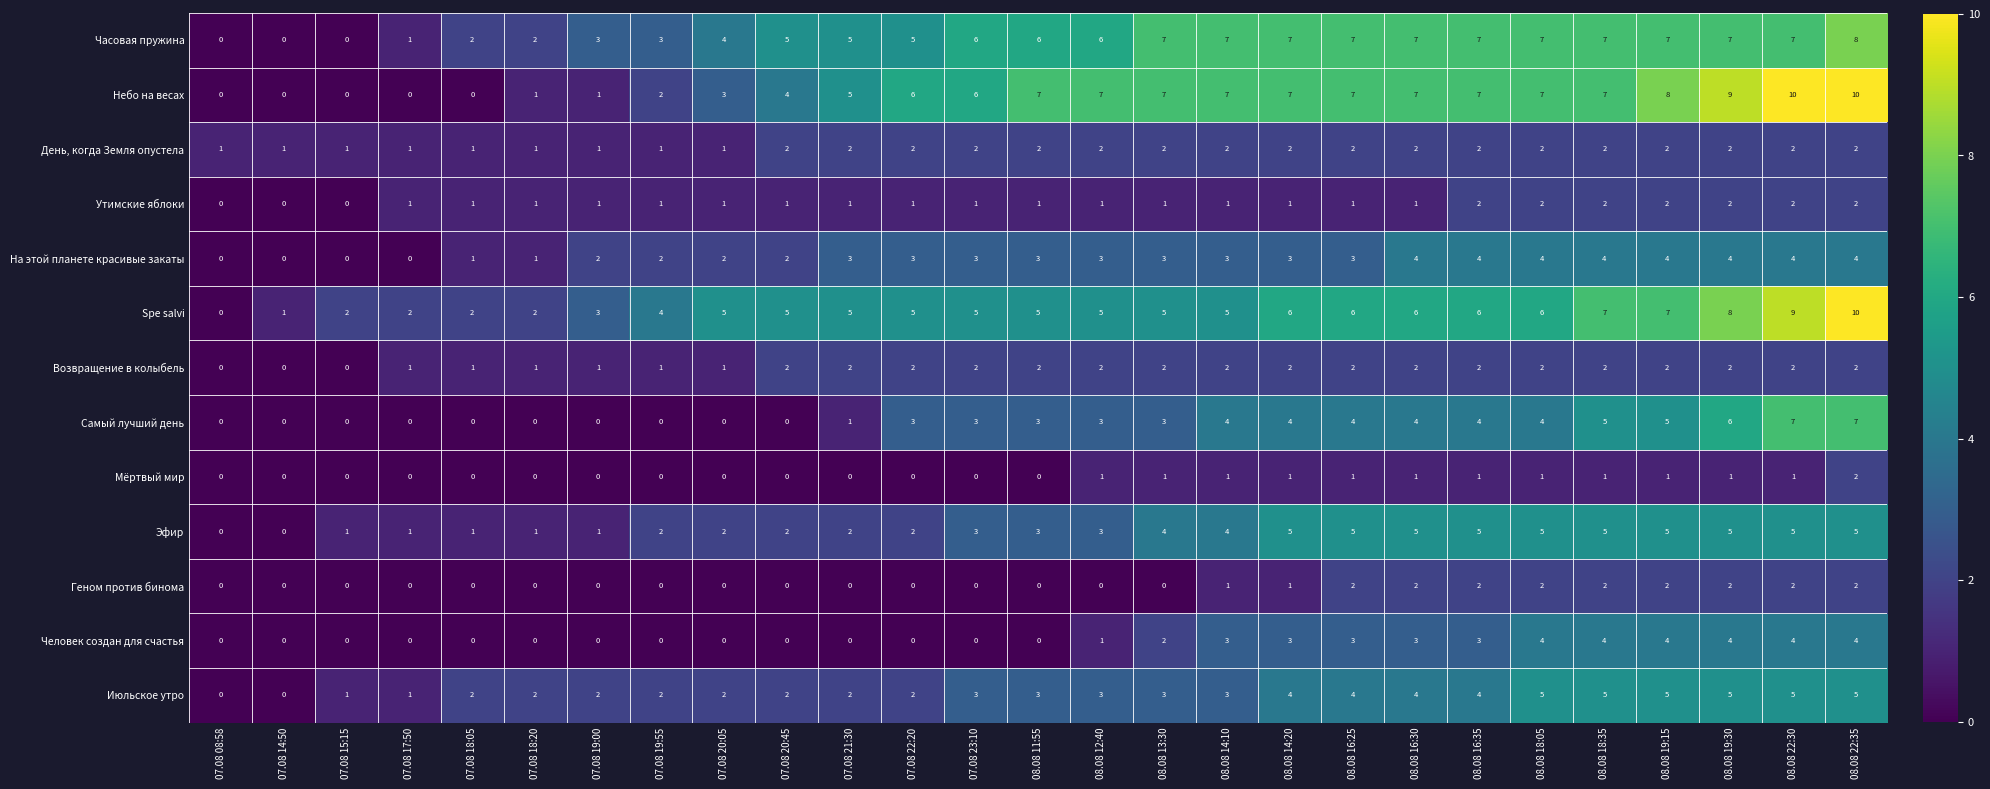

The Человек создан для счастья series shows 3 at 08.08 16:25. True or false?

True